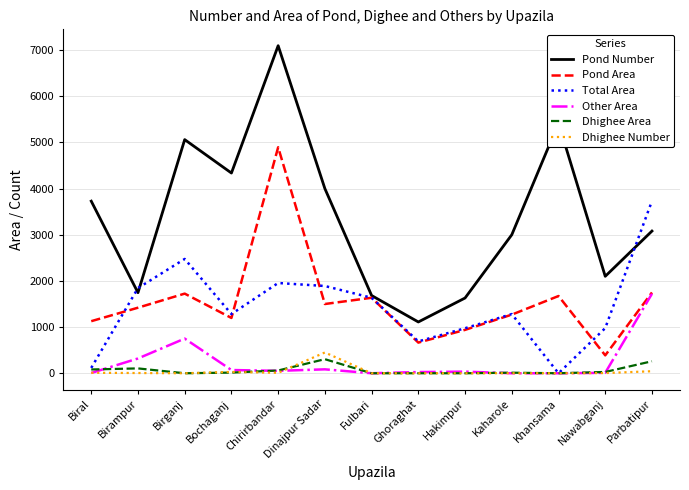

True or false: Dhighee Number and Pond Area intersect in this chart.

False